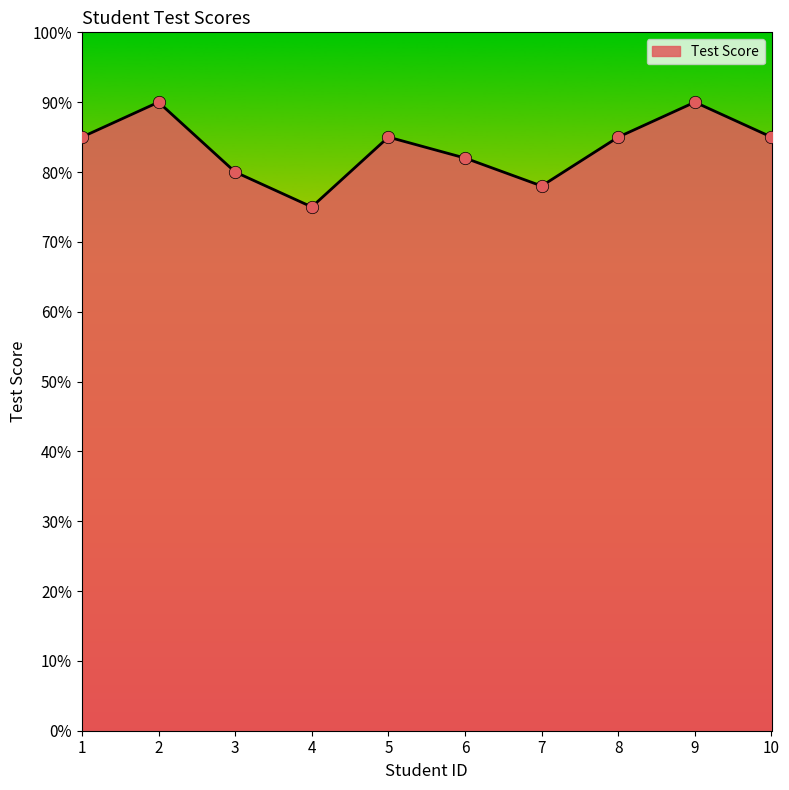

What is the change in value from 2 to 4?

-15